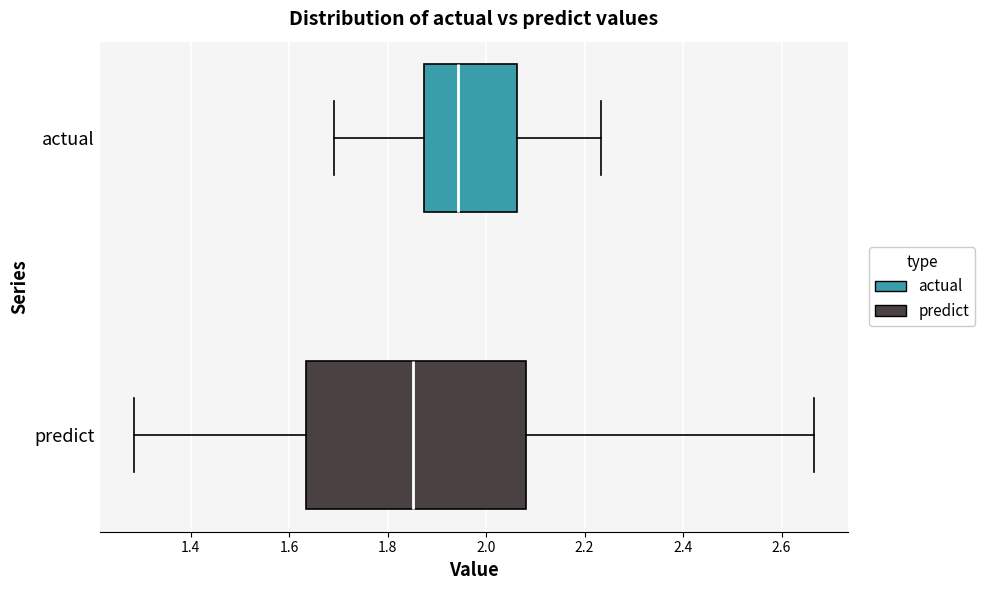

Reading bottom to top, transcribe this box plot: for each box, give where its median line is, the range the box spans, and where its two whiskers end, as read against the x-axis. The values are not printed on the chart, so give them approximately, as read against the axis.

predict: median 1.86, box 1.64 to 2.08, whiskers 1.28 to 2.66
actual: median 1.94, box 1.88 to 2.06, whiskers 1.70 to 2.24